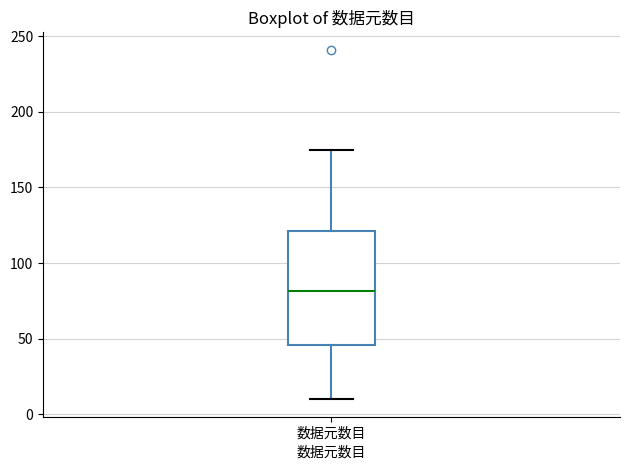

Transcribe this box plot: give where the median line is, the range the box spans, and where the two whiskers end, as read against the y-axis. The values are not printed on the chart, so give them approximately, as read against the axis.

median 80, box 45 to 120, whiskers 10 to 175